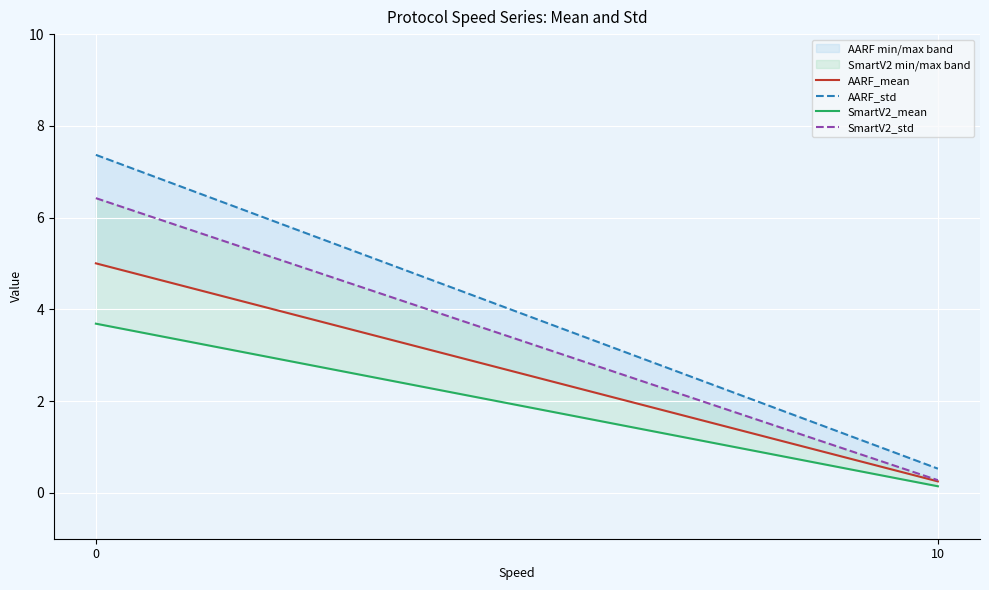

What is the average value of the AARF_mean series?

2.6